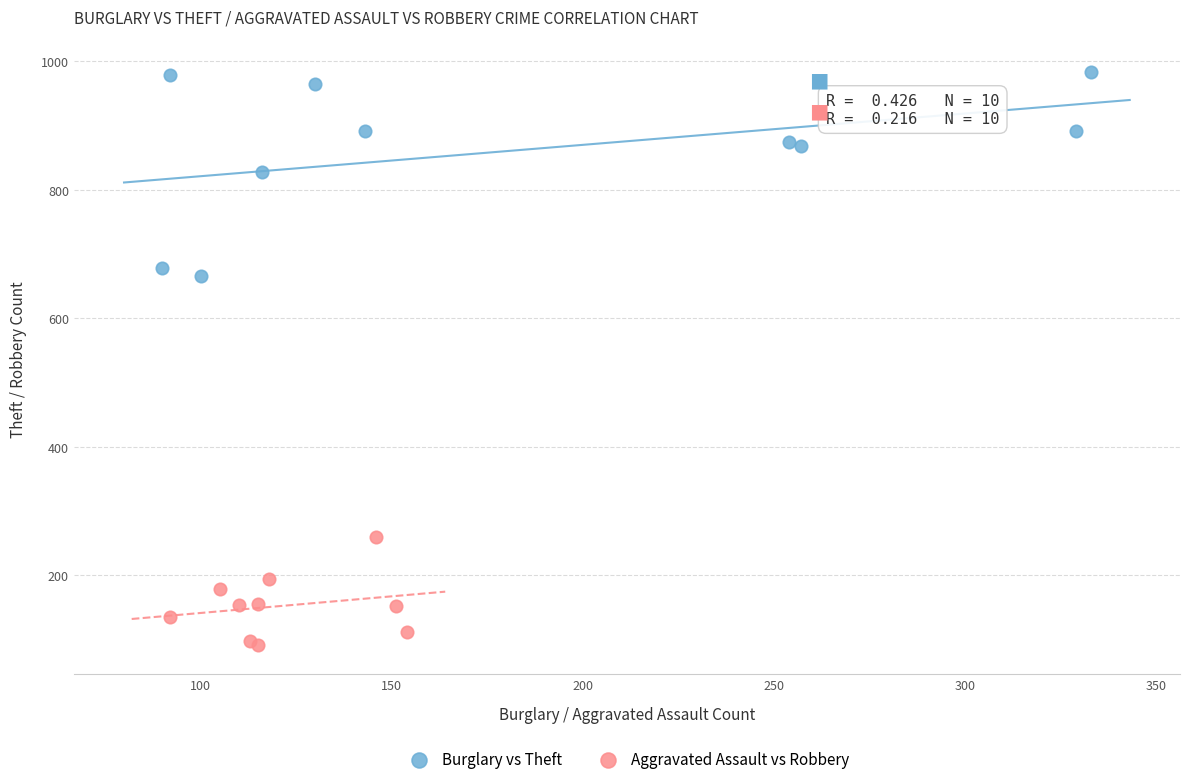

Which series has the largest Y range (max minus min)?

Burglary vs Theft